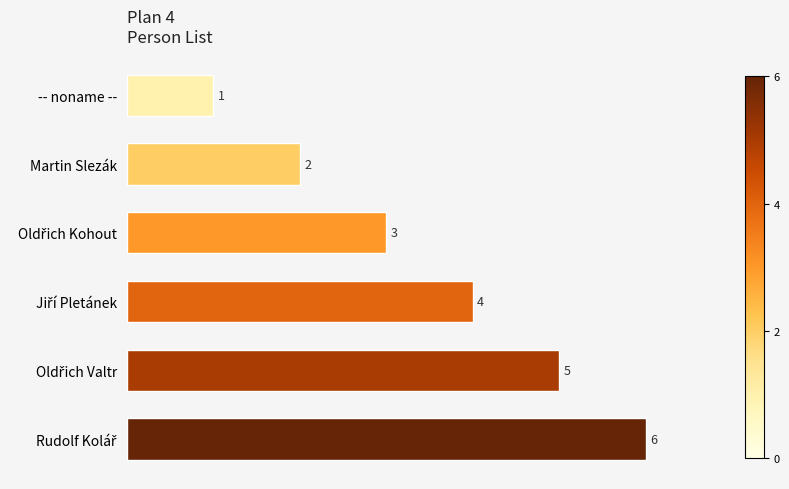

What is the maximum value shown in the chart?

6